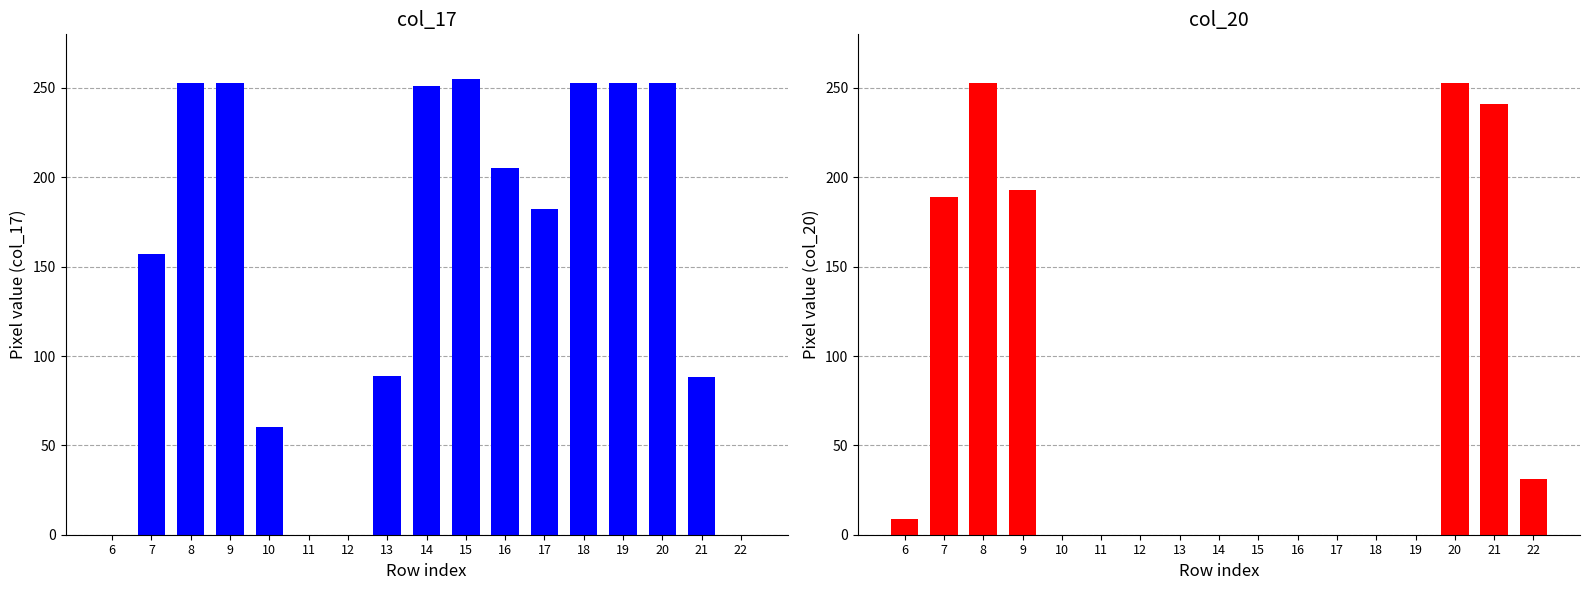

Is it true that col_20 equals 284 at 9?

False